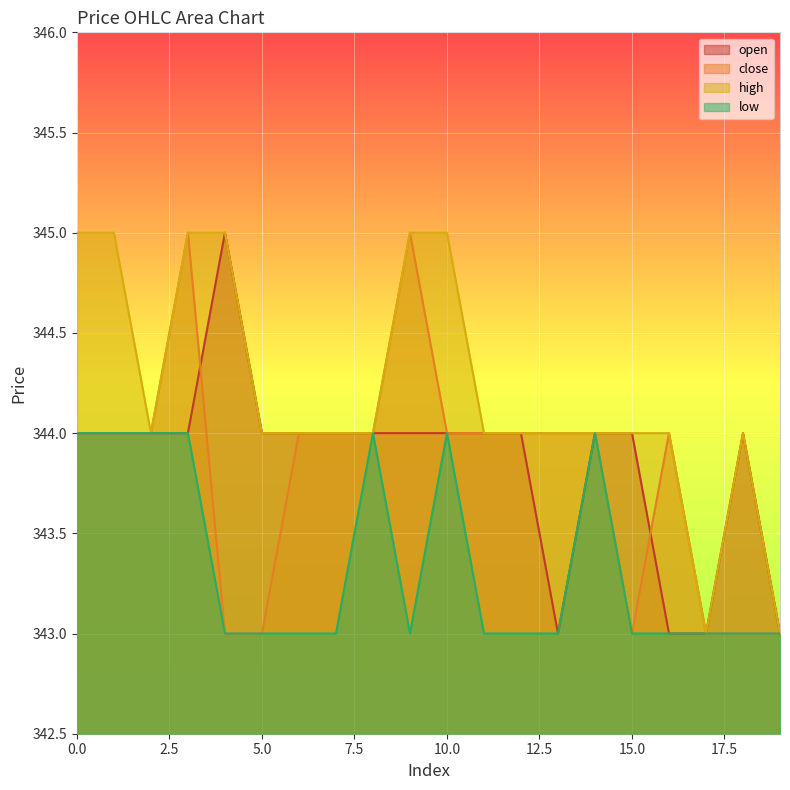

What is the difference between the second highest and second lowest values in the high series?

2